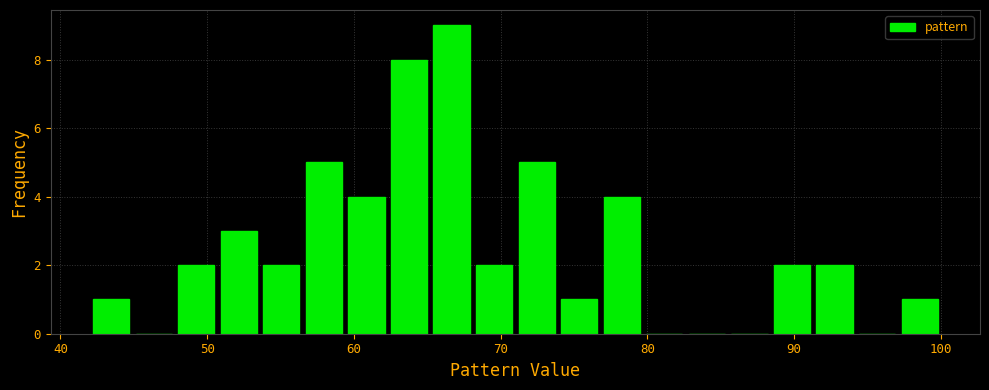

Read against the x-axis, roughly where is the centre of the tallest bar?

67